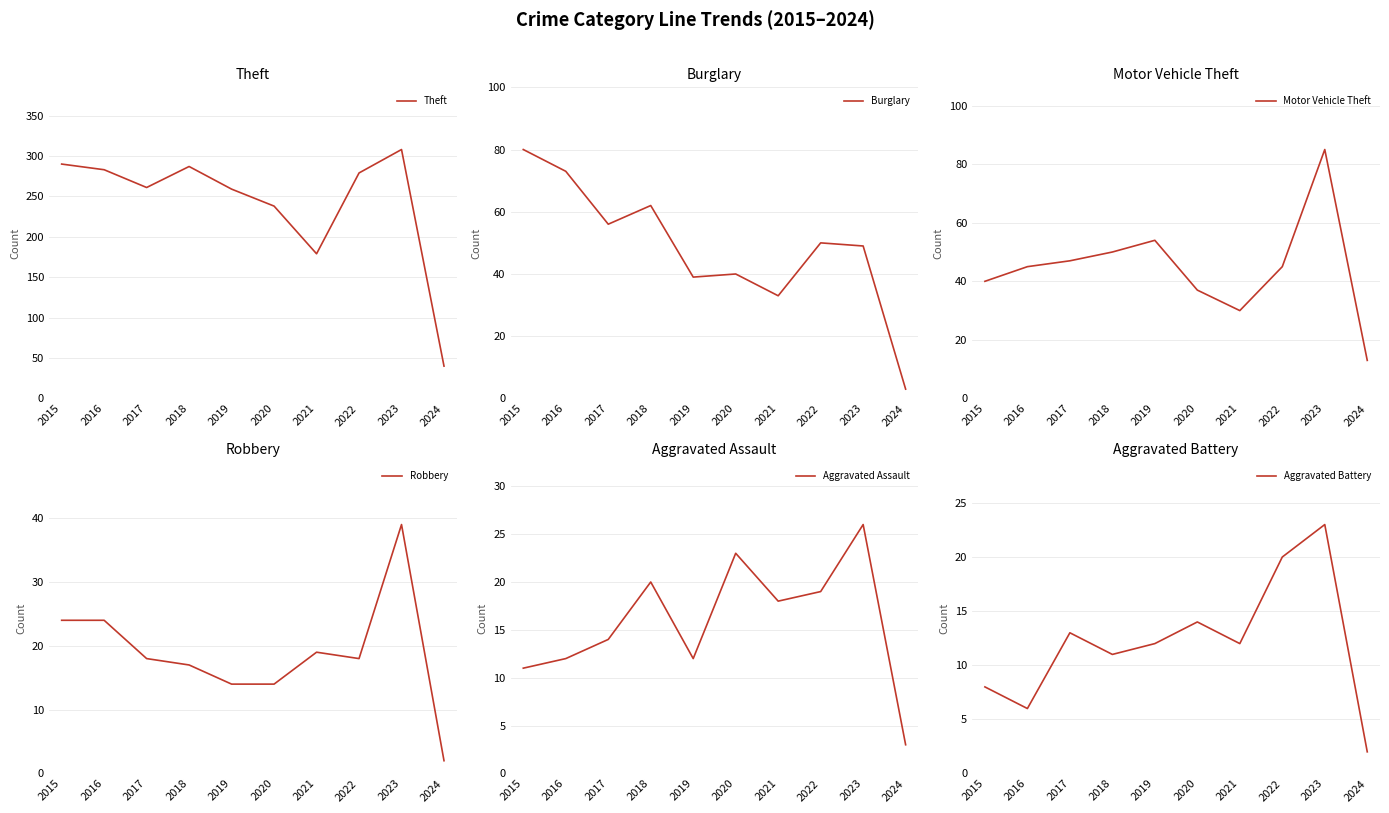

What is the total value across all series at 2017?

409